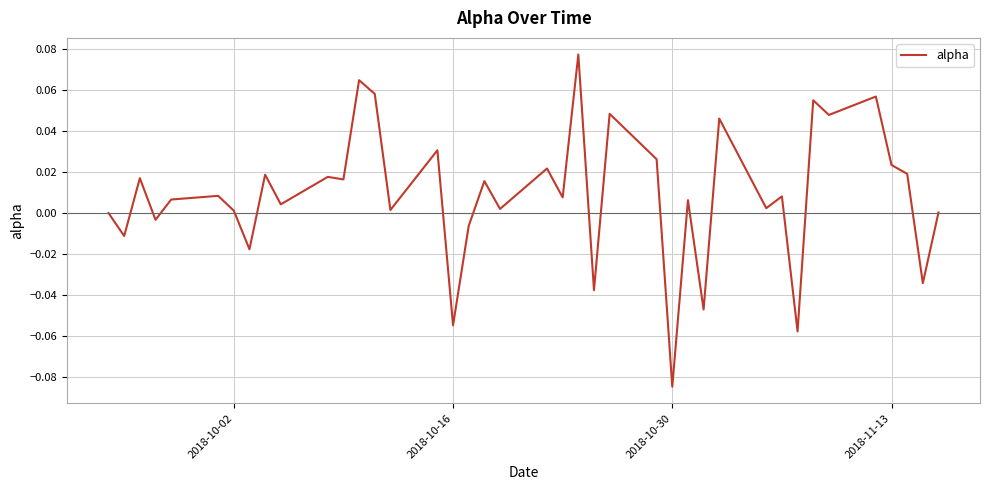

How many points are higher than both their immediate neighbors (excluding endpoints)?

15